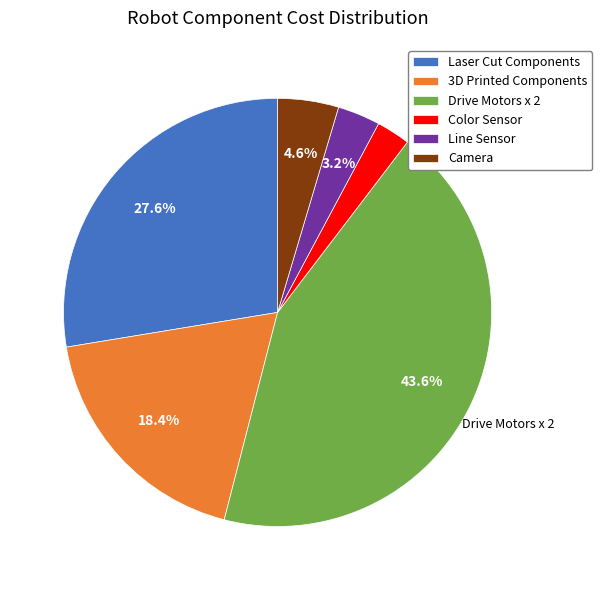

How many slices are in this pie chart?

6